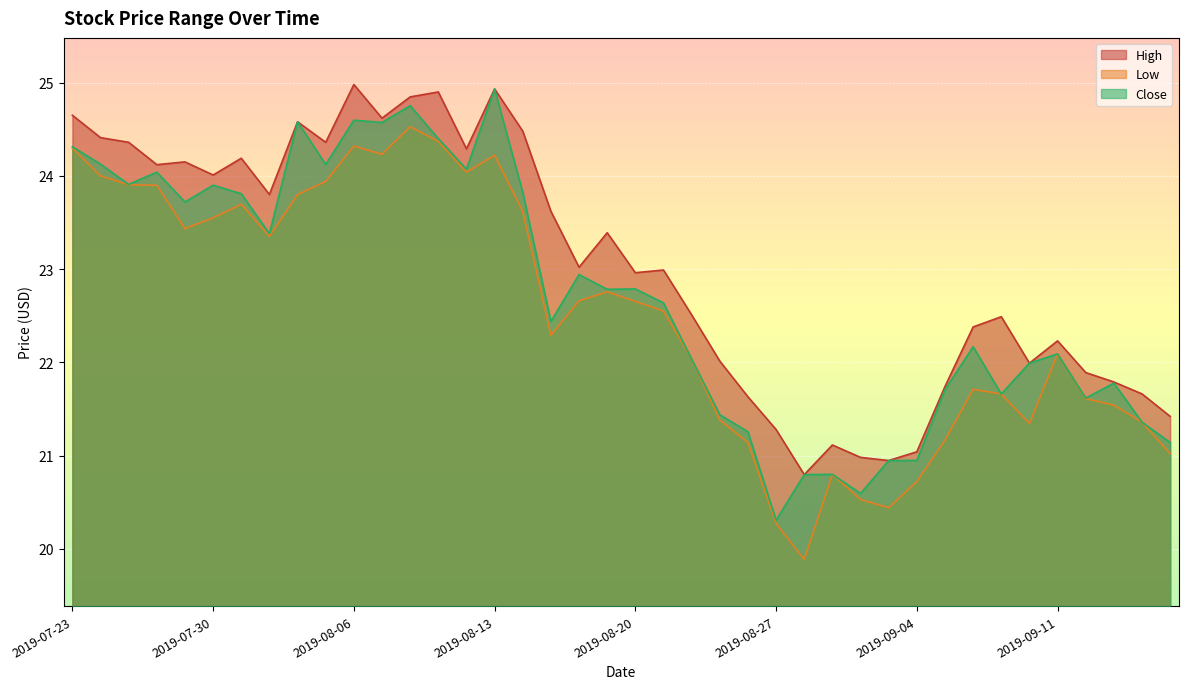

How many interior local valleys does the High series have?

11